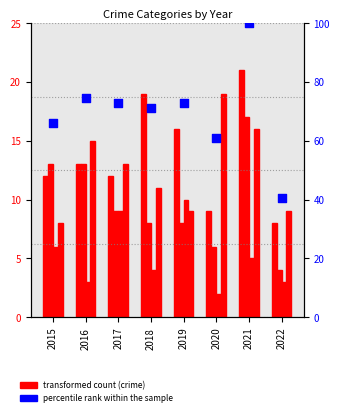

Which series has the largest Y range (max minus min)?

percentile rank within the sample